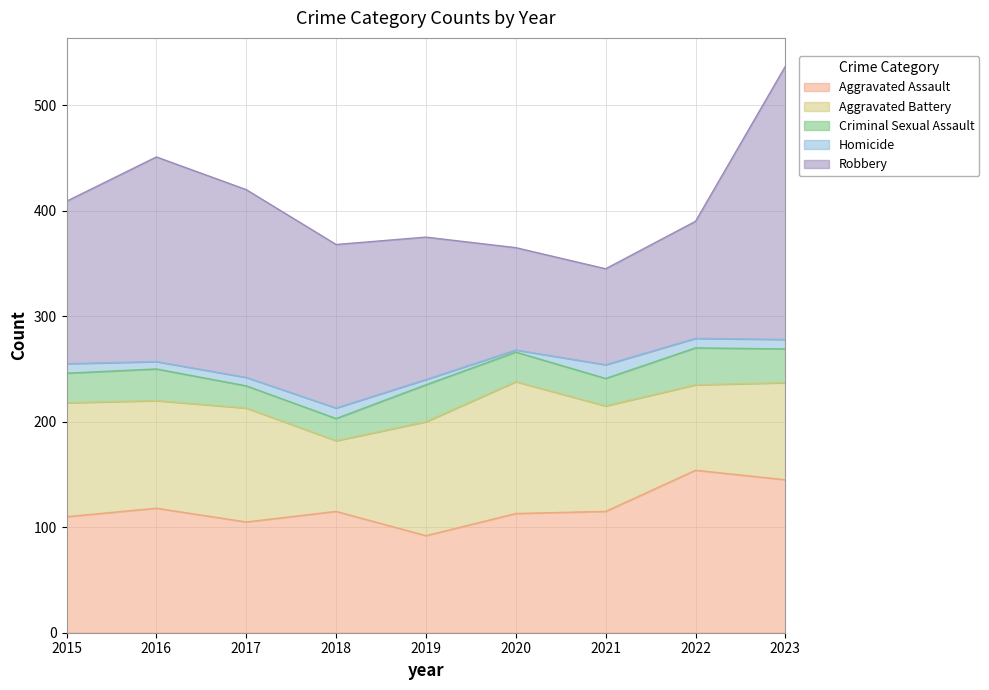

Between 2016 and 2019, which series saw the biggest shift?

Robbery